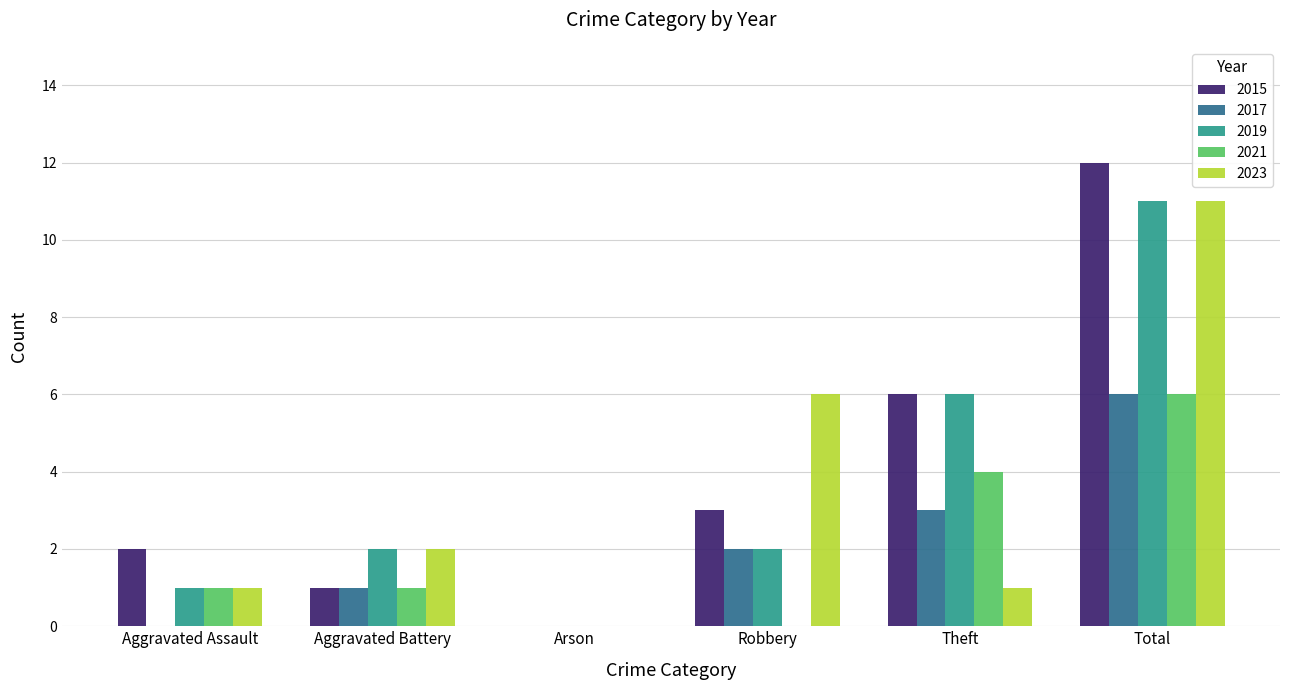

Reading left to right, extract all data points from this chart.

2015: Aggravated Assault=2	Aggravated Battery=1	Arson=0	Robbery=3	Theft=6	Total=12
2017: Aggravated Assault=0	Aggravated Battery=1	Arson=0	Robbery=2	Theft=3	Total=6
2019: Aggravated Assault=1	Aggravated Battery=2	Arson=0	Robbery=2	Theft=6	Total=11
2021: Aggravated Assault=1	Aggravated Battery=1	Arson=0	Robbery=0	Theft=4	Total=6
2023: Aggravated Assault=1	Aggravated Battery=2	Arson=0	Robbery=6	Theft=1	Total=11